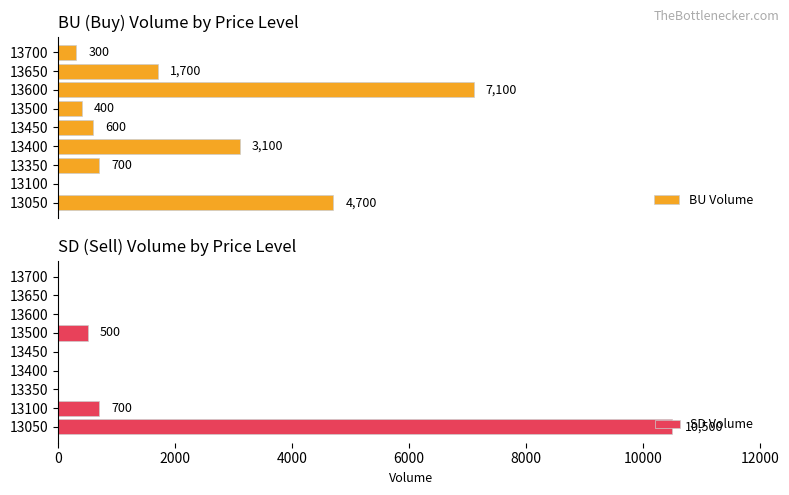

What are all the series names shown in the legend?

BU Volume, SD Volume